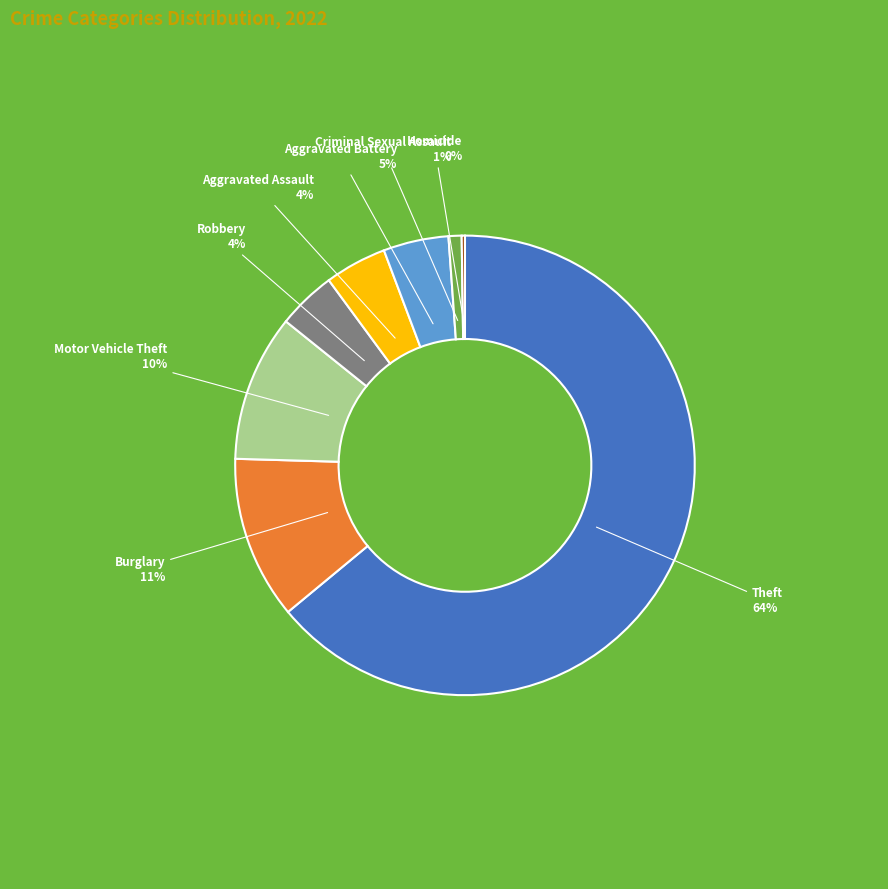

Which slice is the largest?

Theft